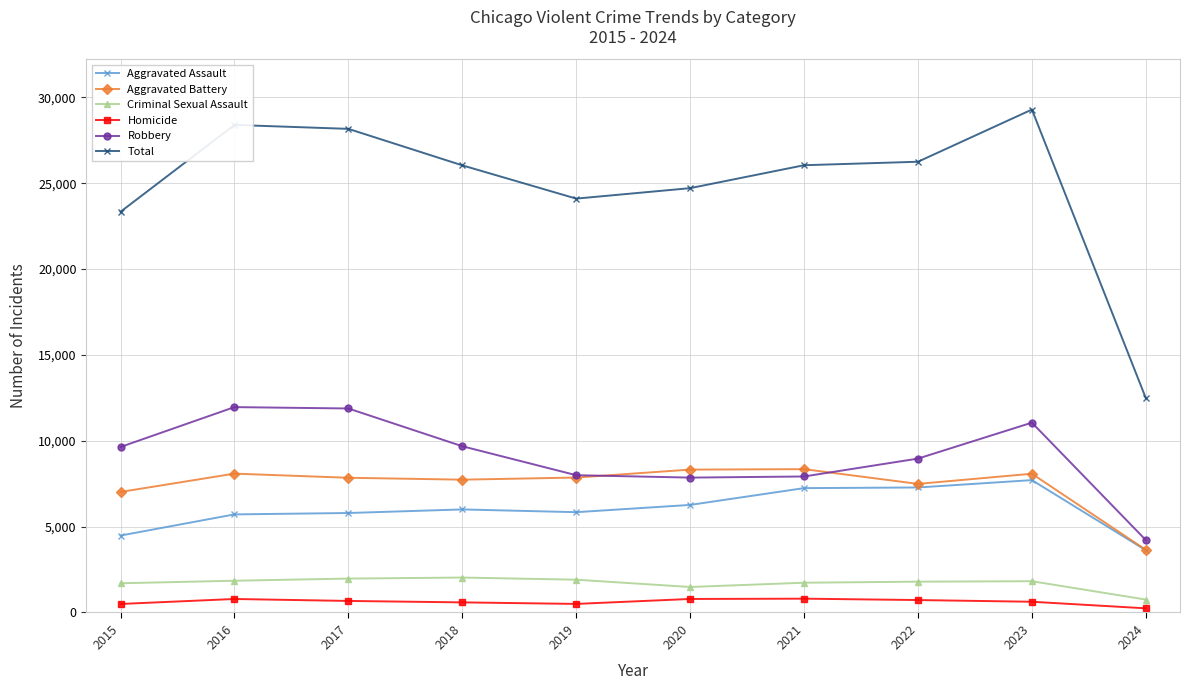

True or false: Aggravated Battery has more than 2 points higher than both neighbors.

True